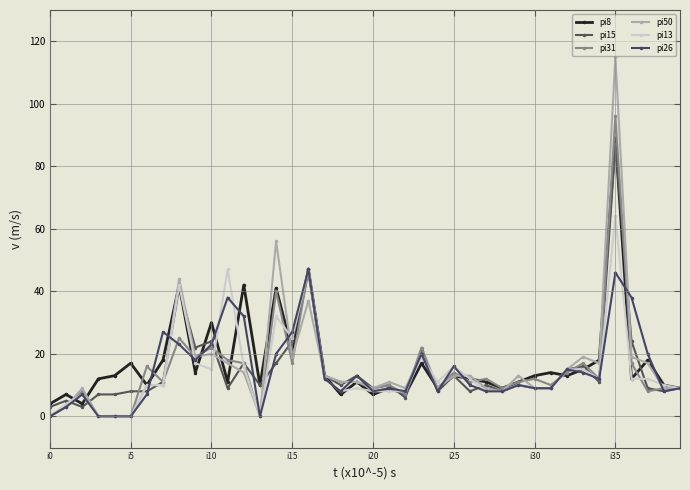

How many times do pi26 and pi8 cross each other?

17